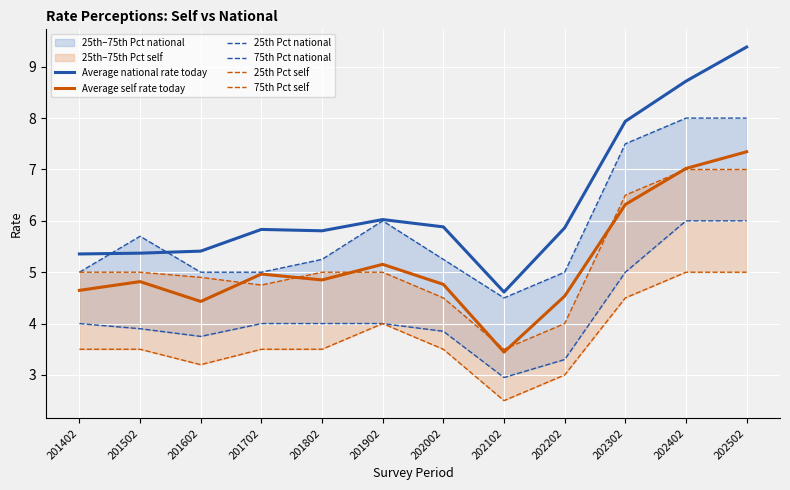

Which has a higher value, 202202 or 202302?

202302